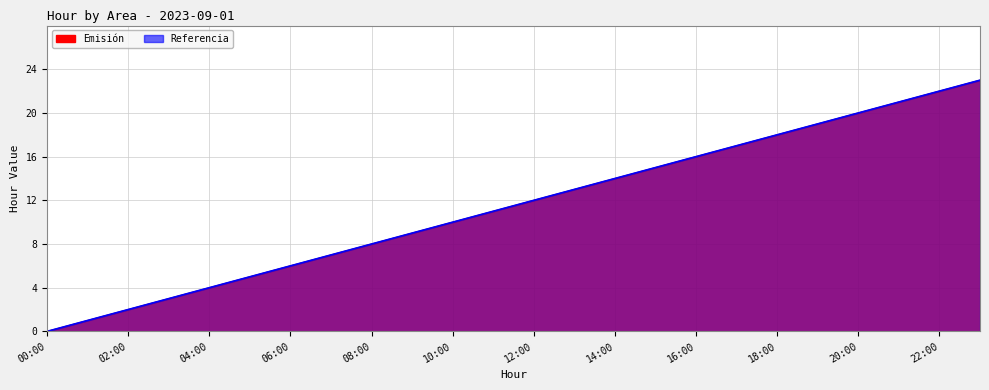

True or false: Referencia and Emisión cross at least once.

False